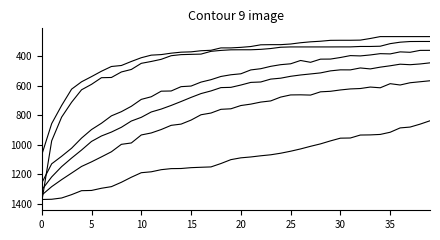

How many lines are shown in the chart?

6